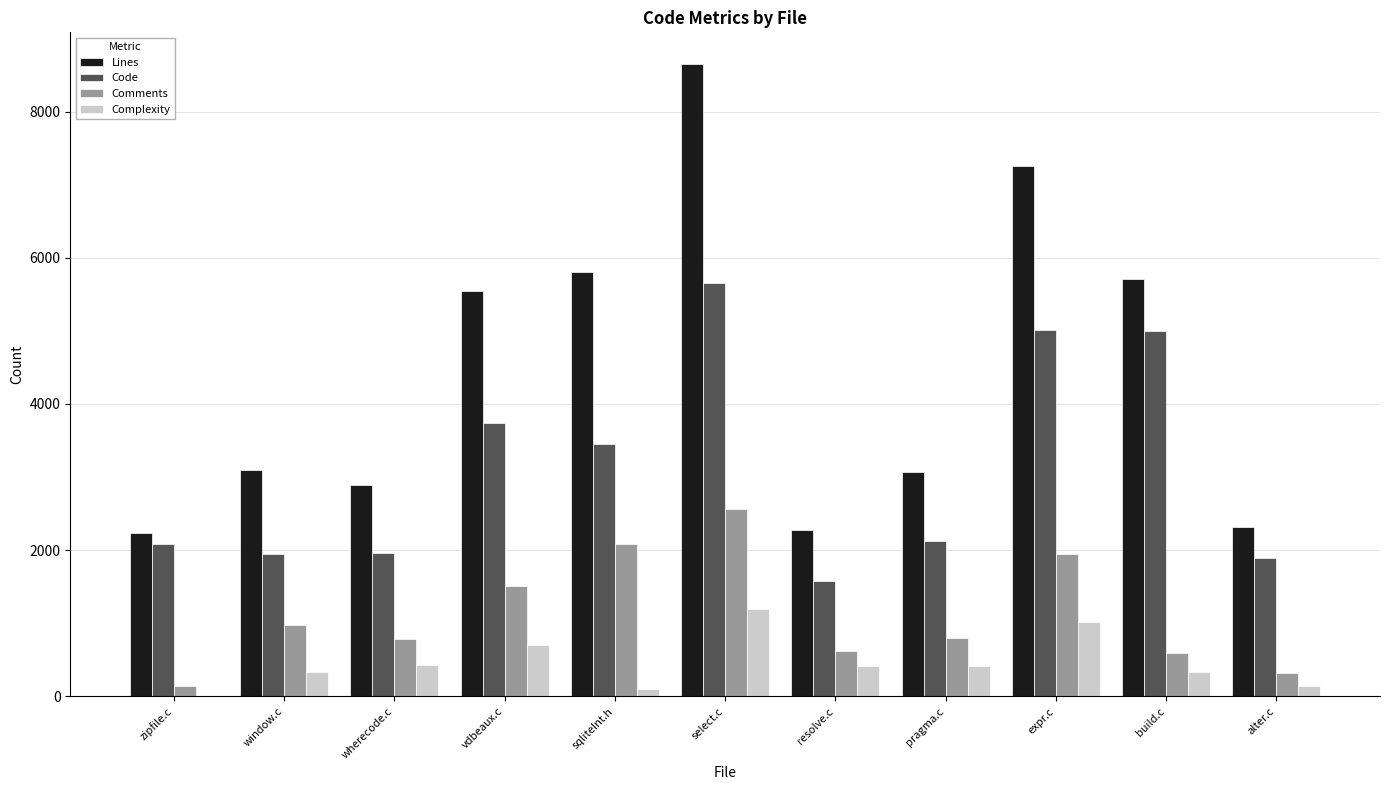

Which label corresponds to the largest value in the chart?

select.c